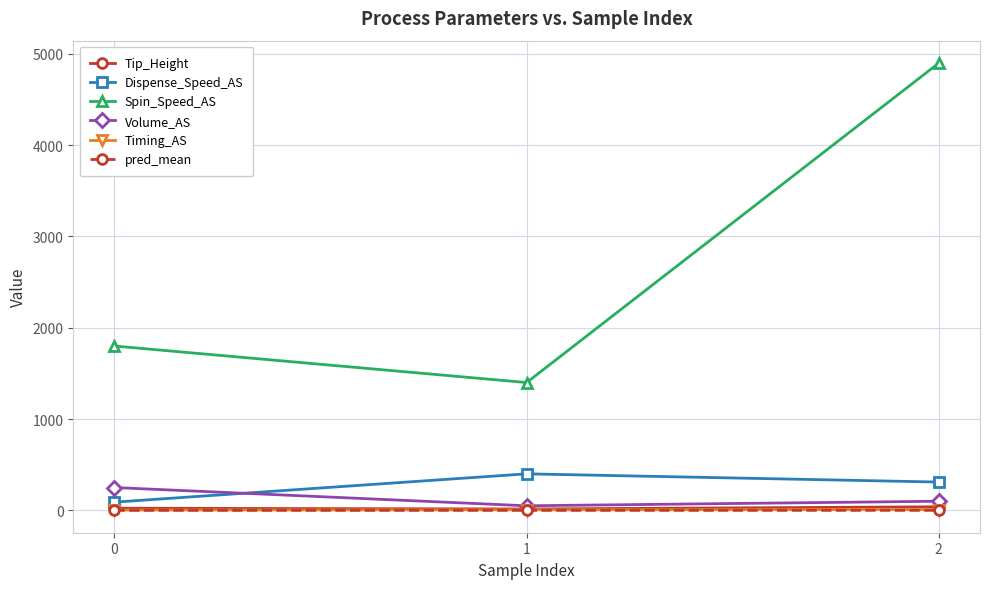

The Spin_Speed_AS series shows 1800.0 at 0. True or false?

True